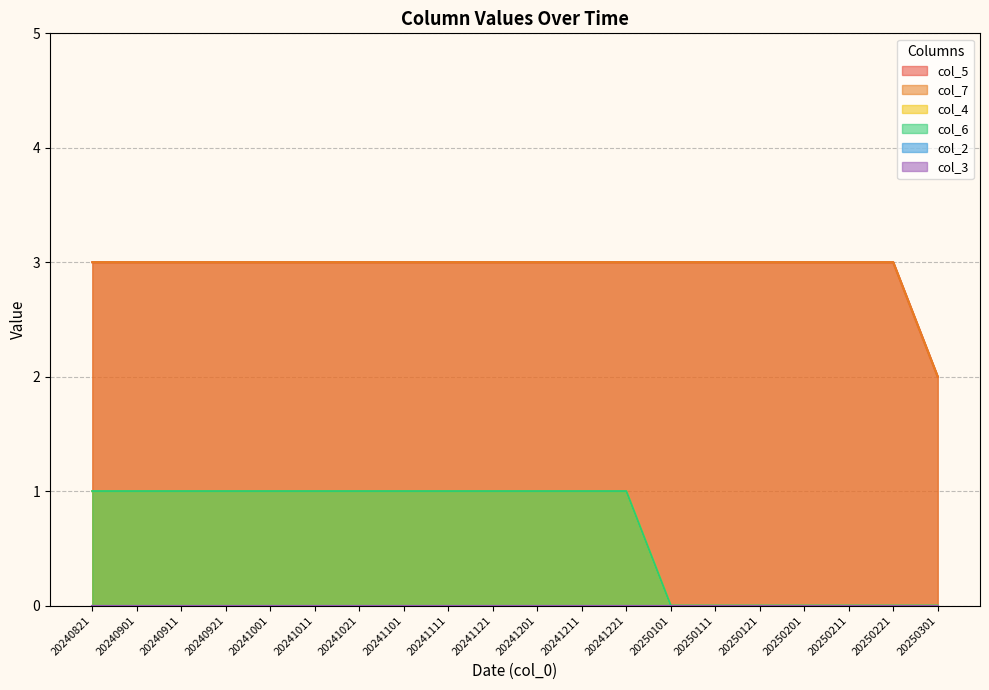

List the series in order of their peak value, highest first.

col_5, col_7, col_4, col_6